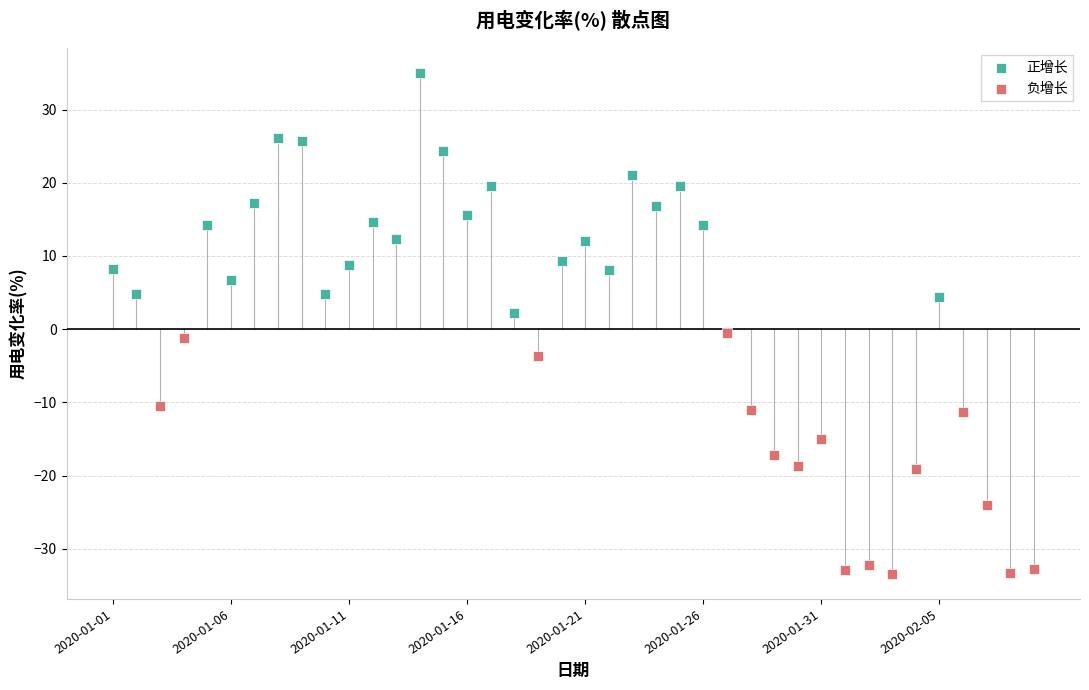

Which series reaches the minimum Y coordinate?

负增长